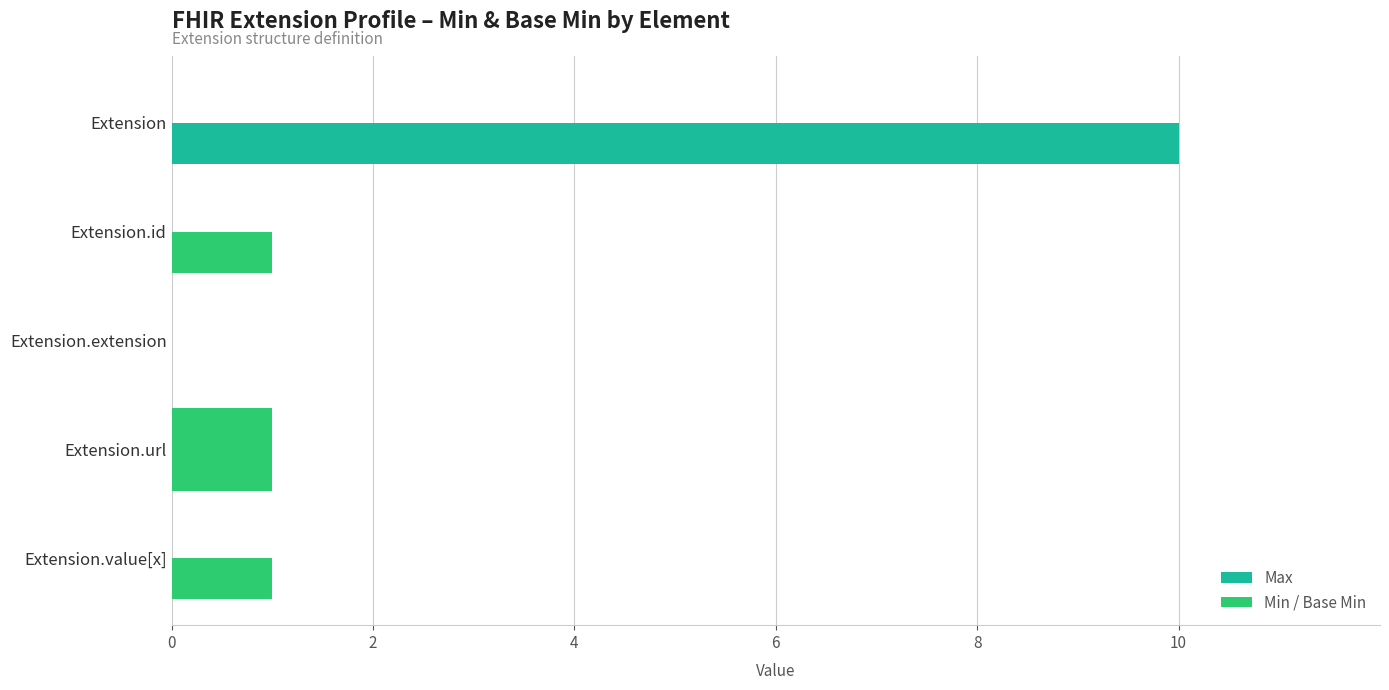

How many values in Max are above zero?

4